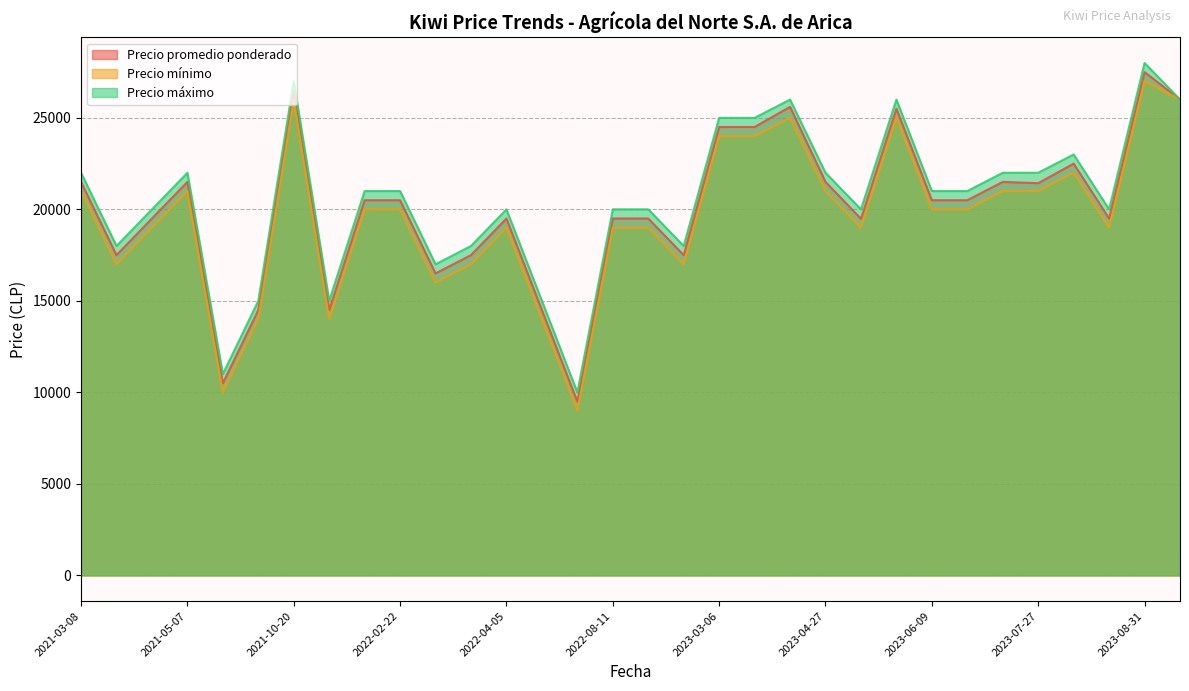

At which category is the sum across all series the highest?

2023-08-31